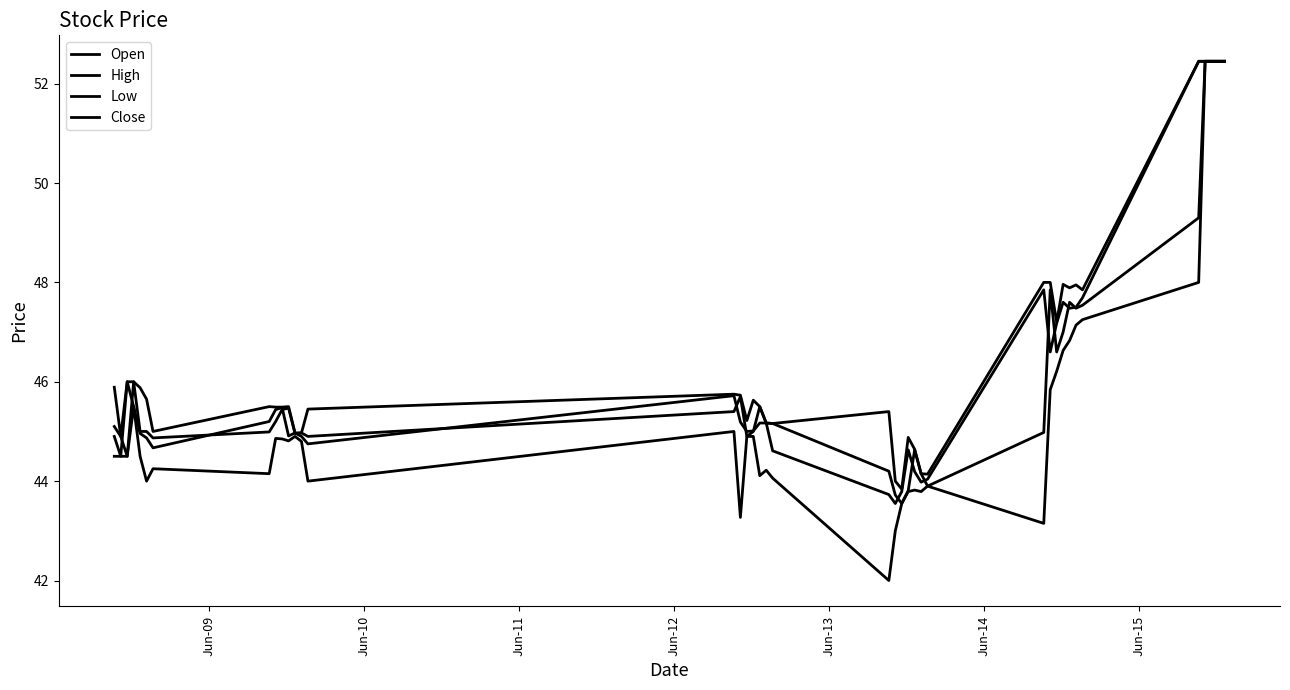

What is the lowest value of the Close series?

43.5